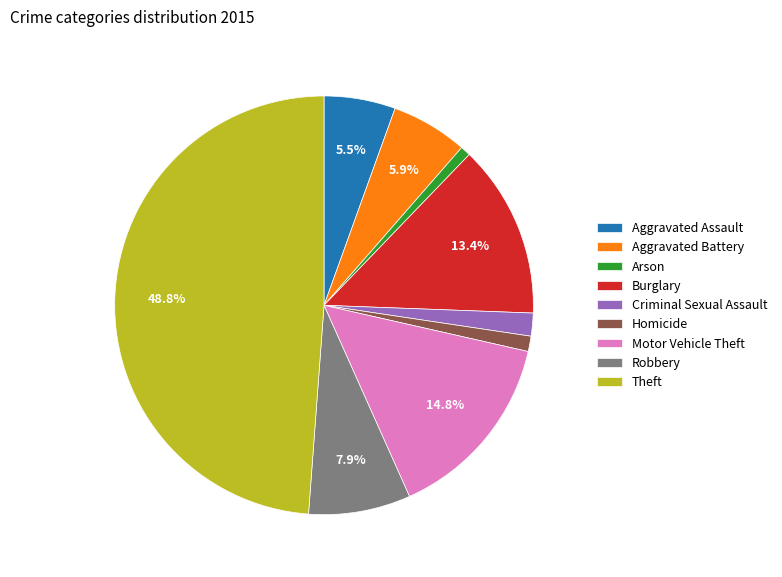

Does Aggravated Assault account for over 50% of the chart?

No